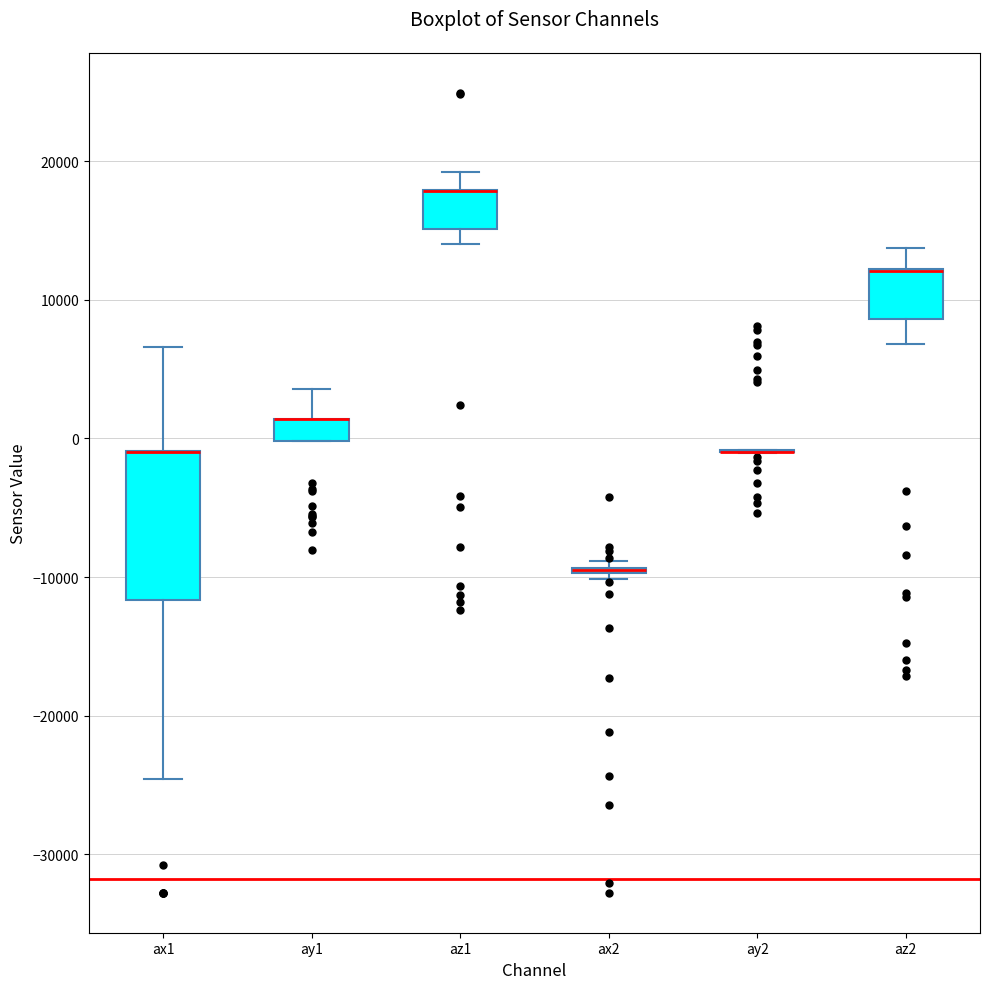

Reading left to right, transcribe this box plot: for each box, give where its median line is, the range the box spans, and where its two whiskers end, as read against the y-axis. The values are not printed on the chart, so give them approximately, as read against the axis.

ax1: median -1000 (drawn on the box's upper edge), box -12000 to -1000, whiskers -25000 to 7000
ay1: median 1000 (drawn on the box's upper edge), box 0 to 1000, whiskers 0 to 4000
az1: median 18000 (drawn on the box's upper edge), box 15000 to 18000, whiskers 14000 to 19000
ax2: box collapsed to a line at -9000, whiskers -10000 to -9000
ay2: box collapsed to a line at -1000, whiskers -1000 to -1000
az2: median 12000 (drawn on the box's upper edge), box 9000 to 12000, whiskers 7000 to 14000